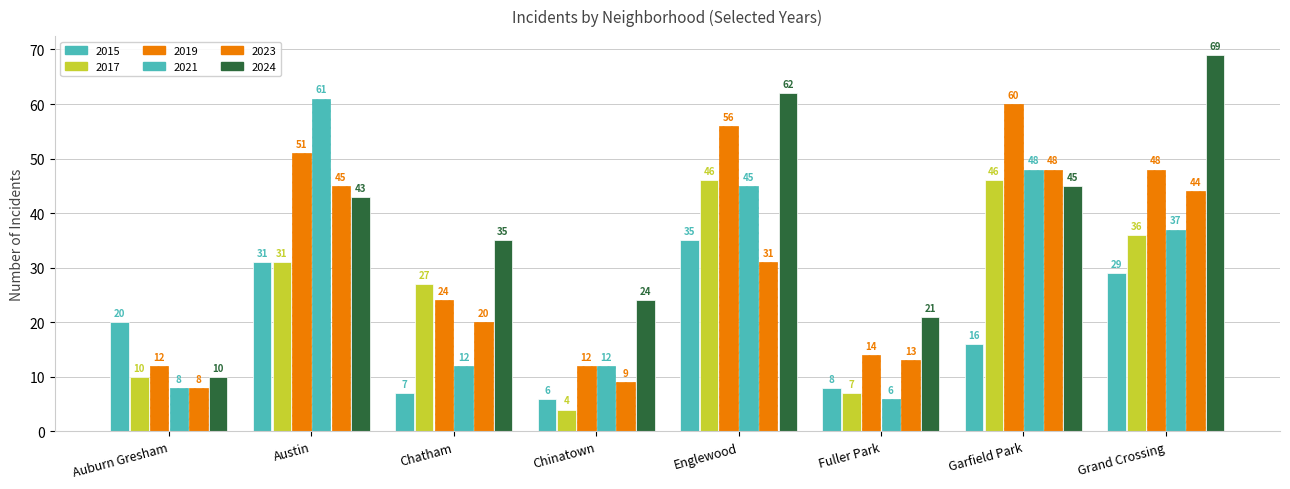

Is the value of 2019 at Englewood greater than the value of 2017 at Fuller Park?

Yes